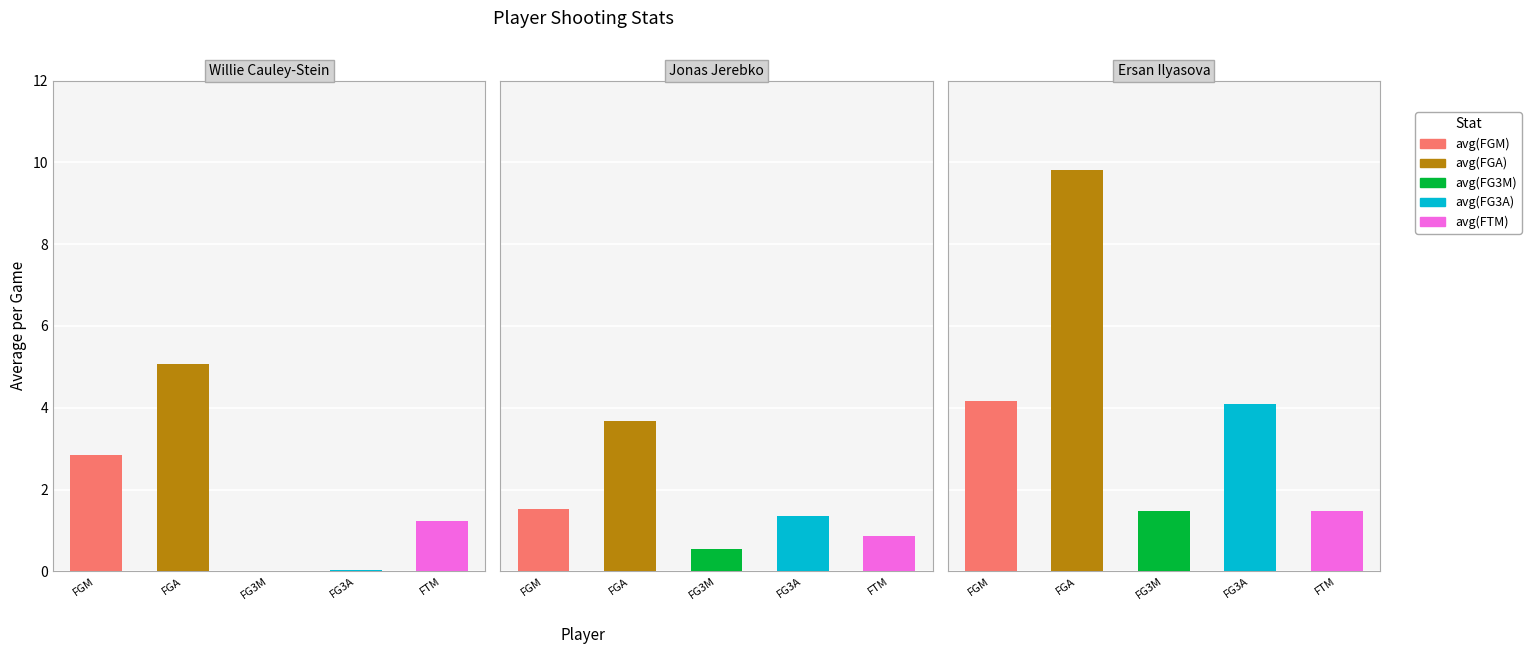

What value does the avg(FG3M) series have at 2?

1.5